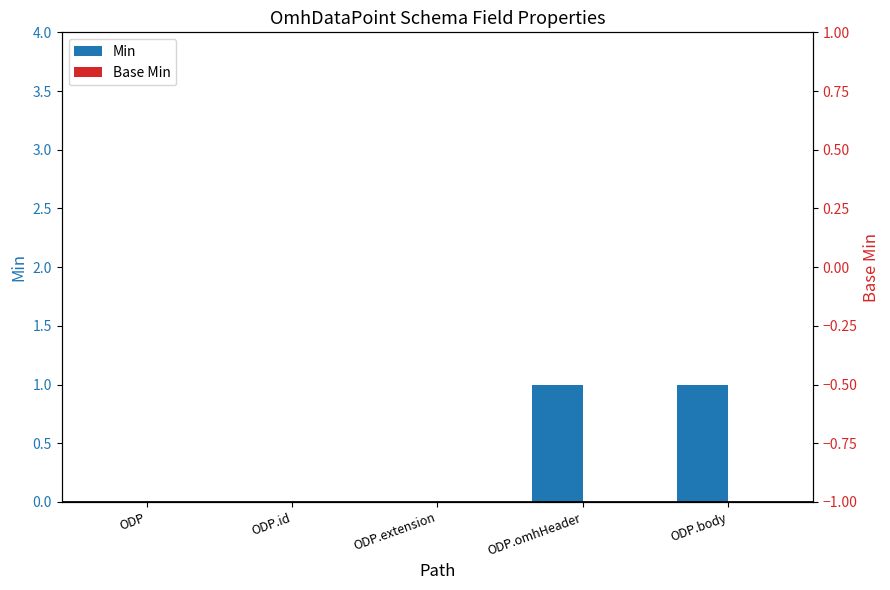

Which has a higher value, ODP.omhHeader or ODP.id?

ODP.omhHeader